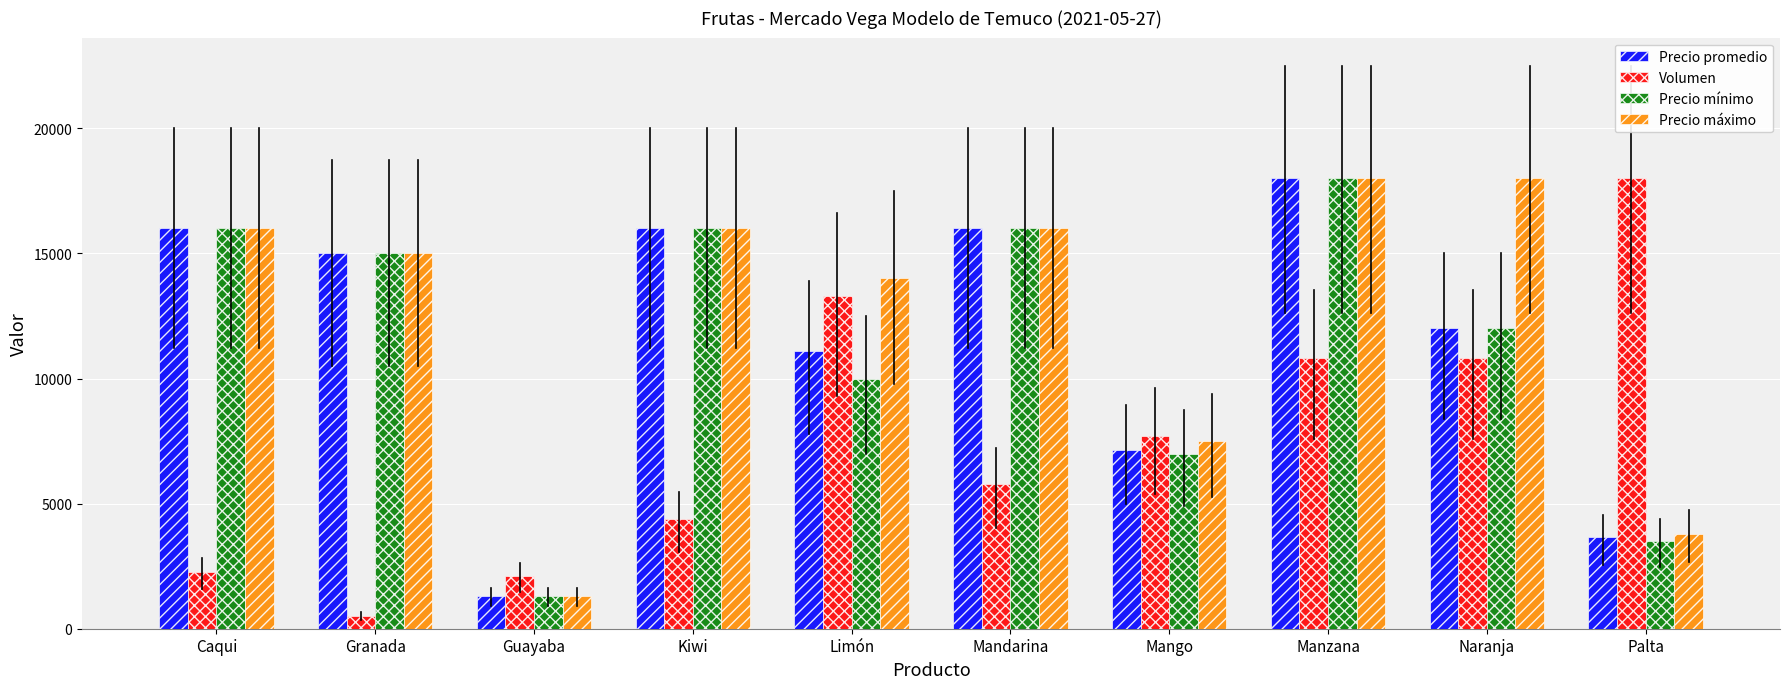

What is the value of the Volumen bar at the 8th from the left?

10835.0